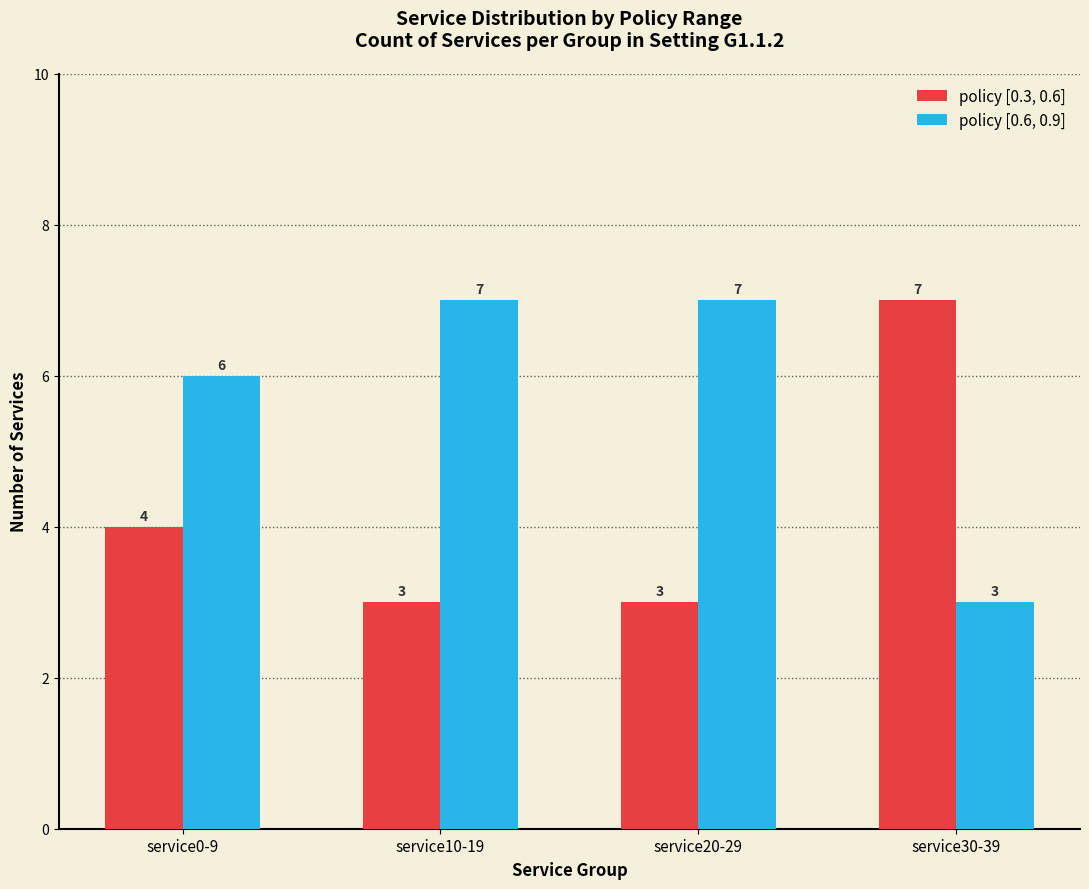

Is the value of policy [0.6, 0.9] at service20-29 greater than the value of policy [0.3, 0.6] at service0-9?

Yes